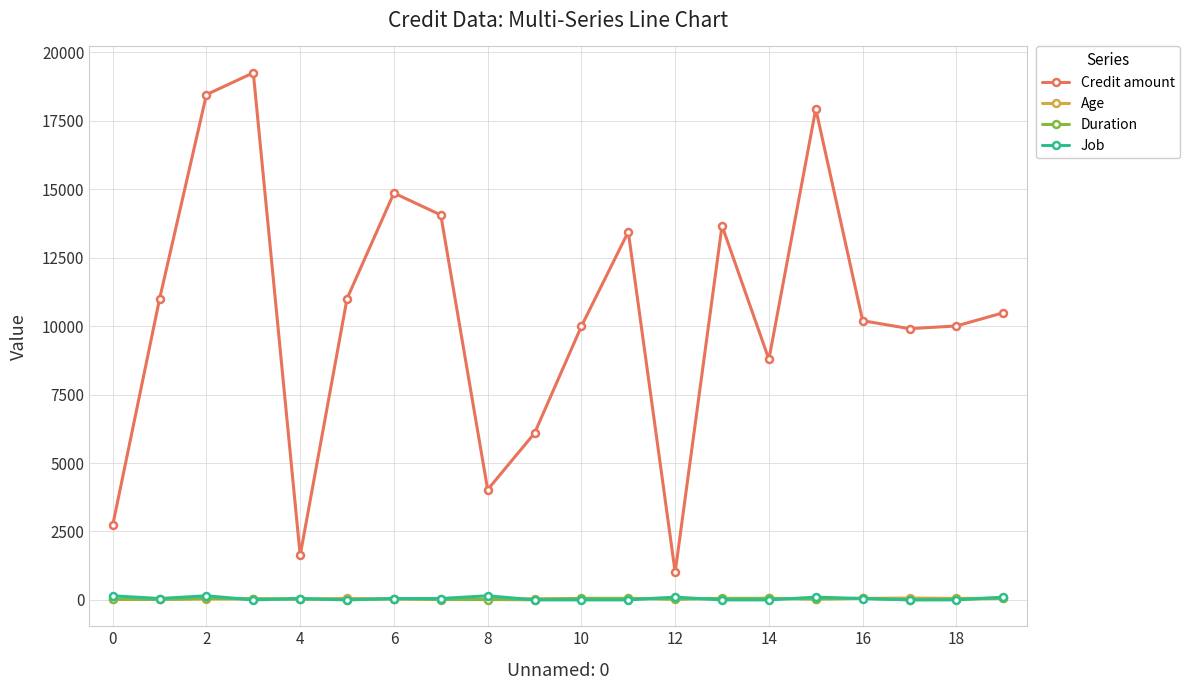

What is the maximum value shown in the chart?

19253